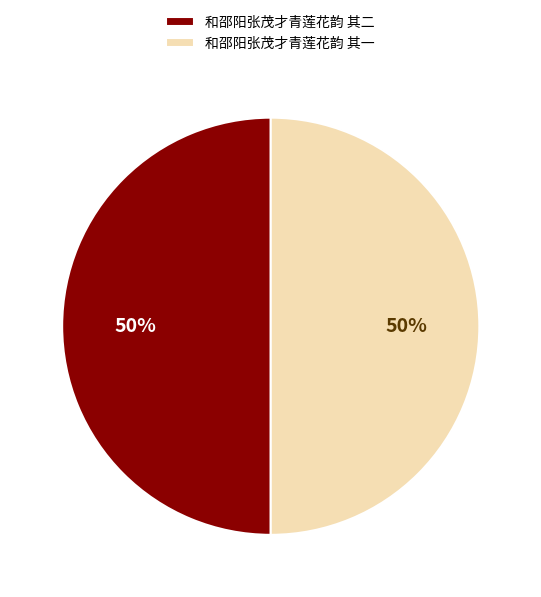

How many segments does this pie chart have?

2